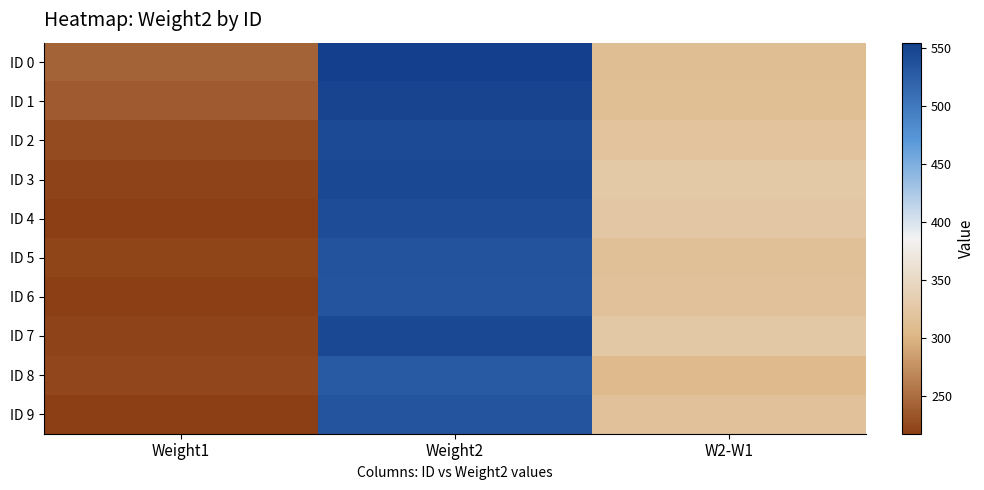

Which series has the largest total across all categories?

ID 0